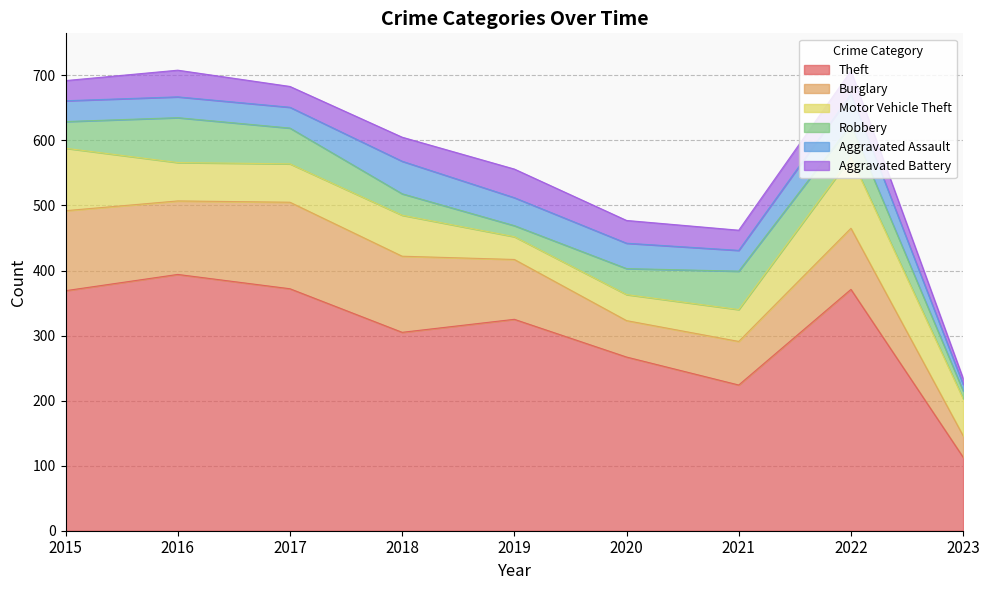

At which label does Burglary first exceed 94?

2015